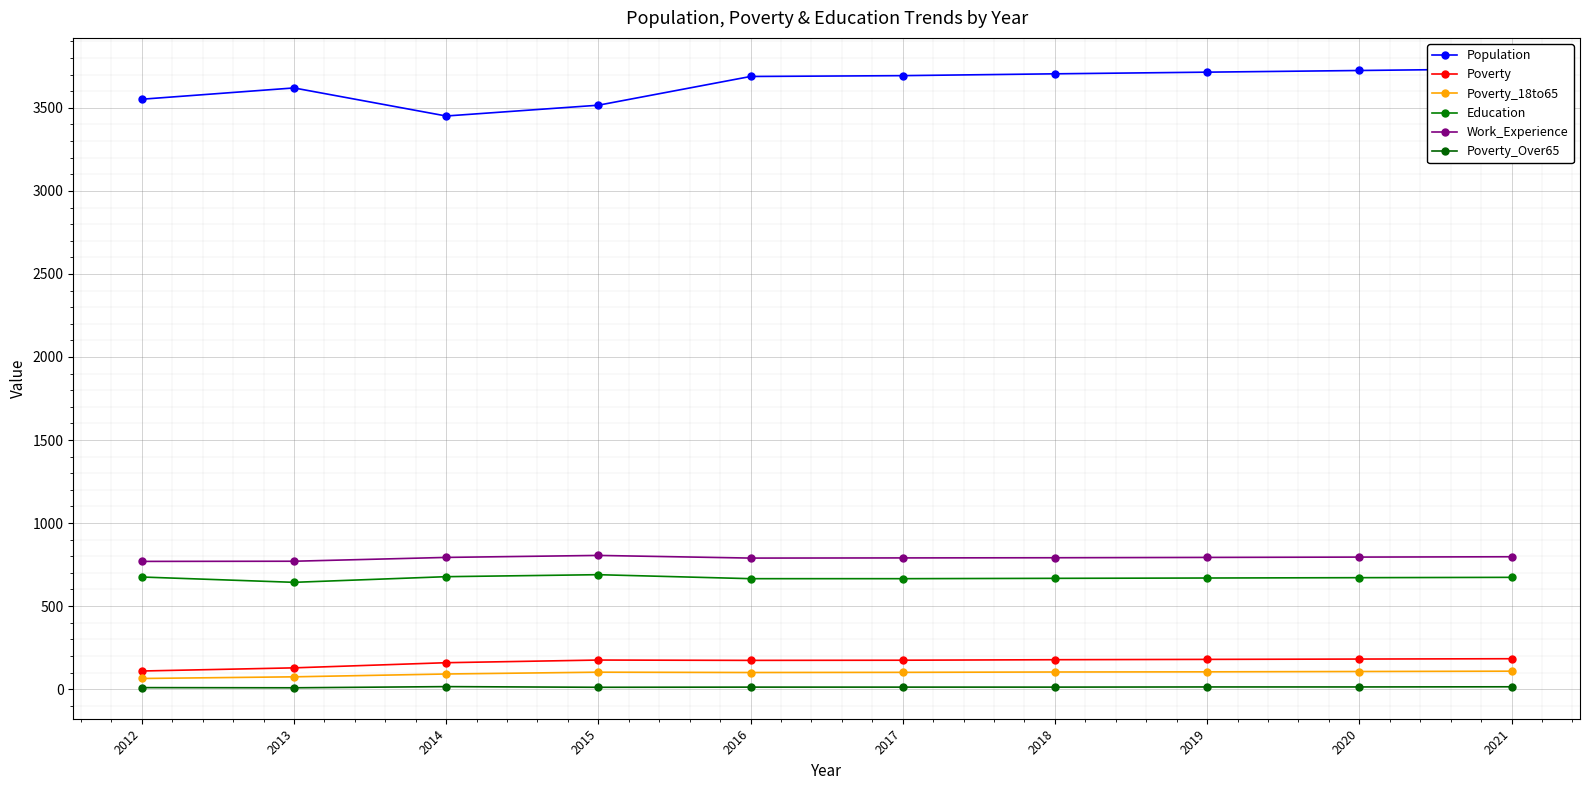

How many values in the Poverty_18to65 series are below 102?

5